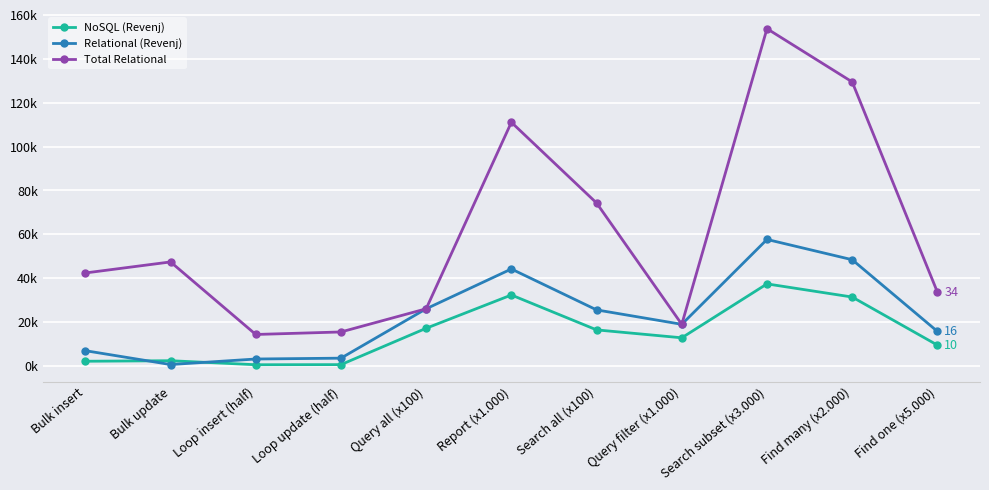

True or false: Relational (Revenj) has more than 0 points higher than both neighbors.

True